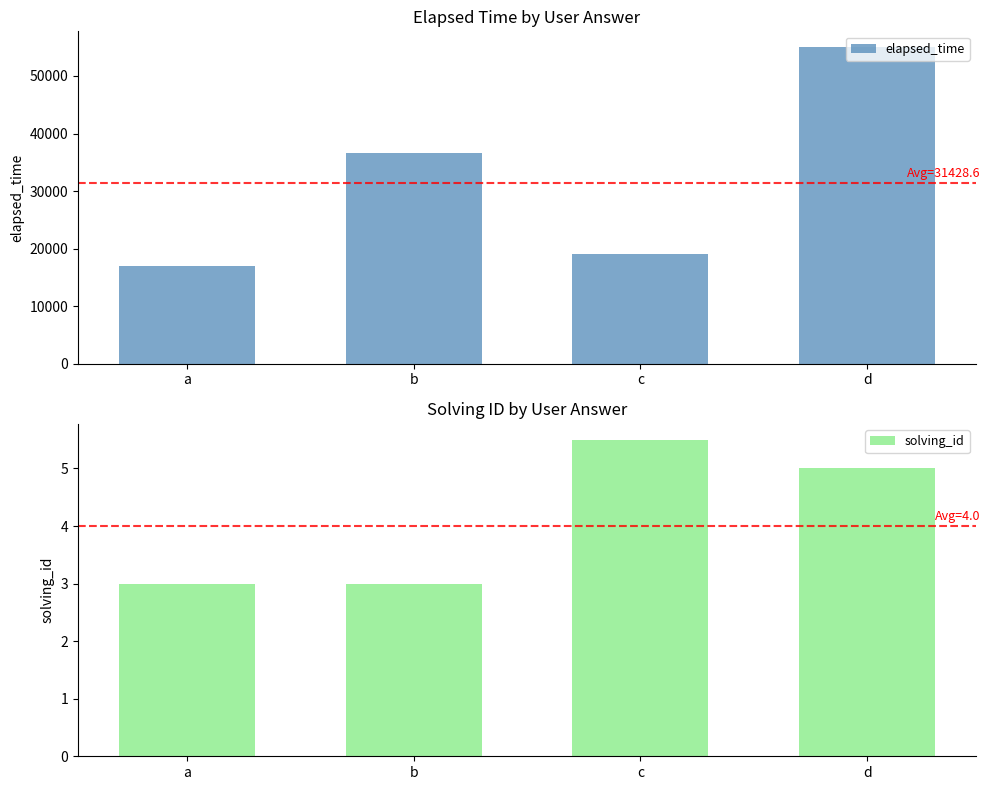

What are all the series names shown in the legend?

elapsed_time, solving_id